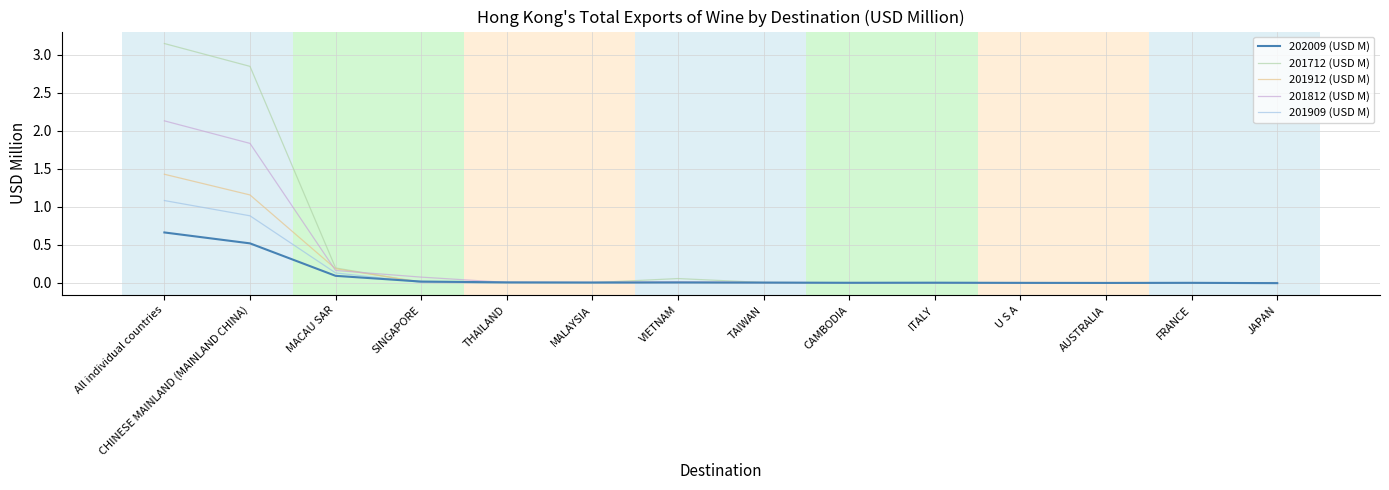

What position from the left is MACAU SAR?

3